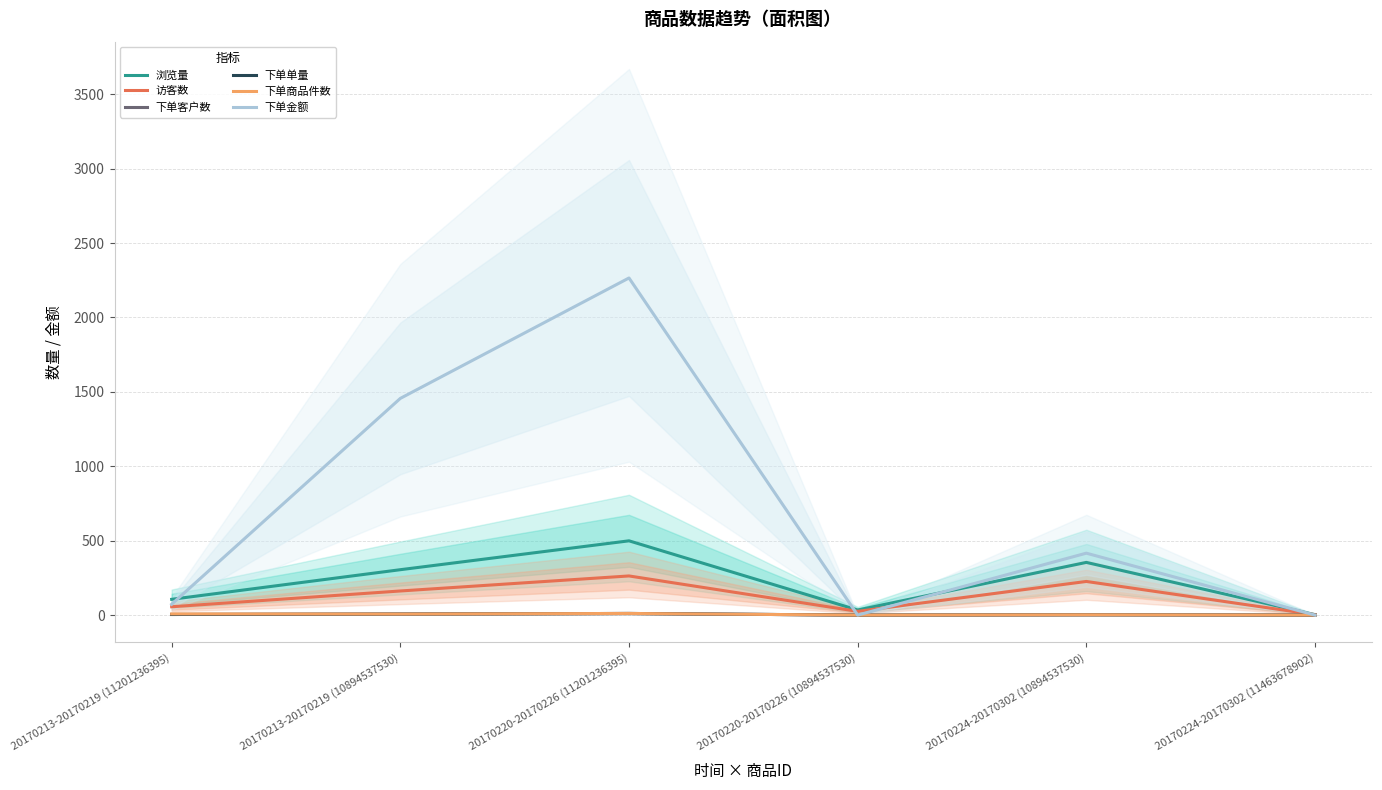

How many data points in 浏览量 are above 305?

2